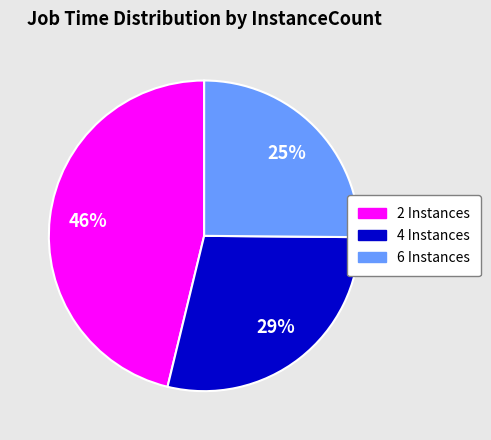

To the nearest percent, what portion does 2 Instances represent?

46%